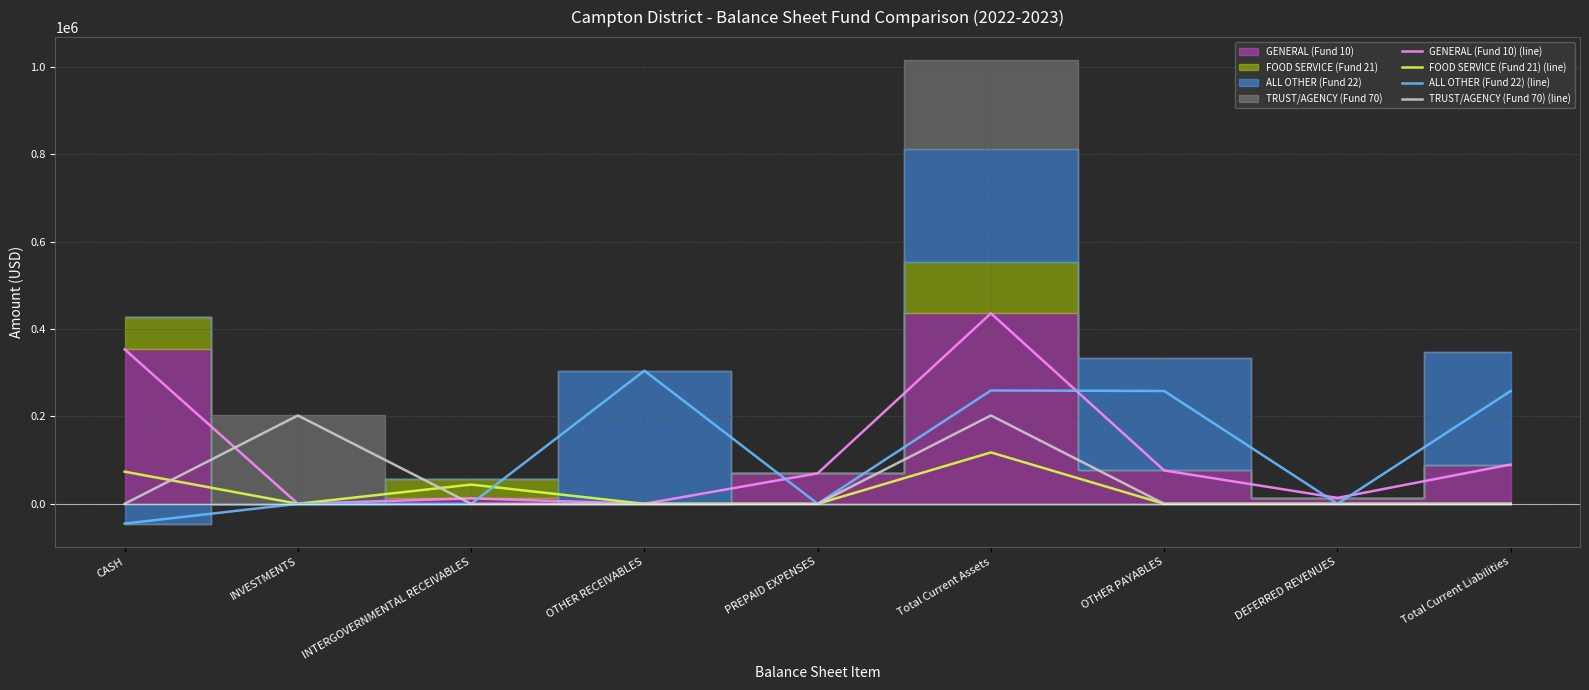

At which category is the sum across all series the highest?

Total Current Assets